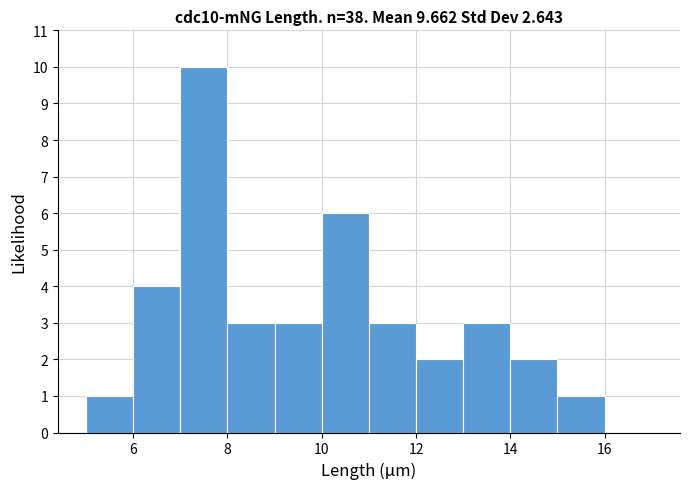

Reading left to right, transcribe this chart: for each bar, give the range it covers on the x-axis and its height. The values are not printed on the chart, so give them approximately, as read against the axis.

5 to 6: 1
6 to 7: 4
7 to 8: 10
8 to 9: 3
9 to 10: 3
10 to 11: 6
11 to 12: 3
12 to 13: 2
13 to 14: 3
14 to 15: 2
15 to 16: 1
16 to 17: 0